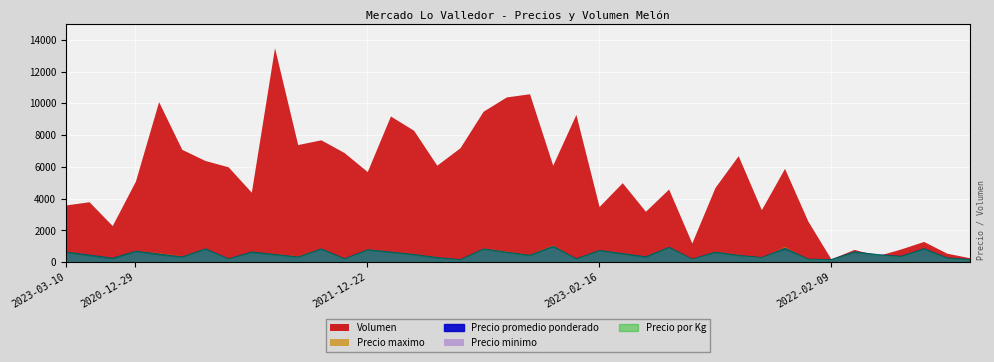

True or false: Precio maximo and Precio por Kg cross at least once.

False